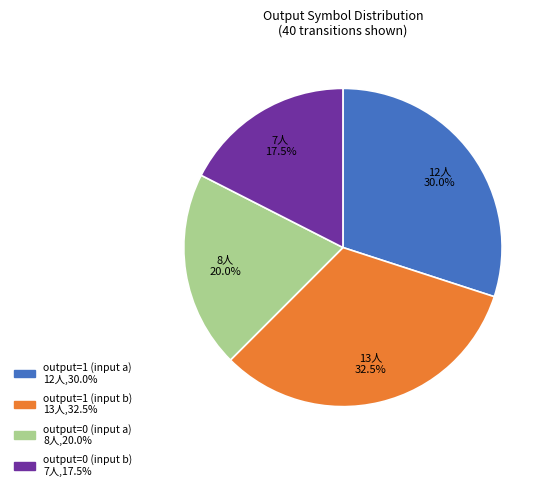

Does any single category account for the majority?

No